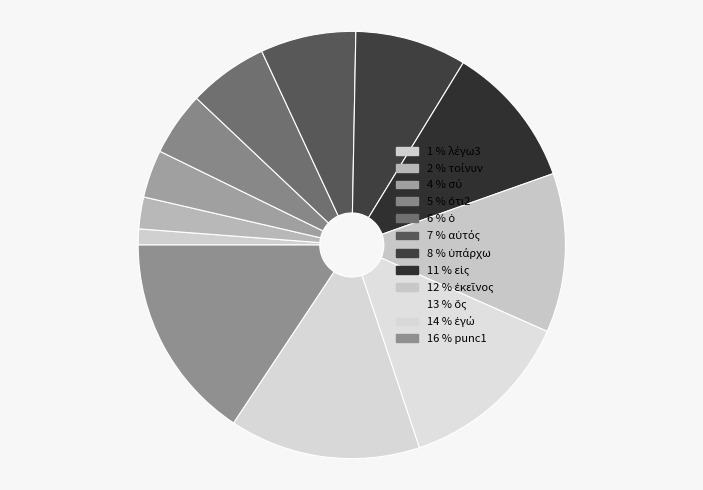

Is there any slice that represents more than half of the pie?

No